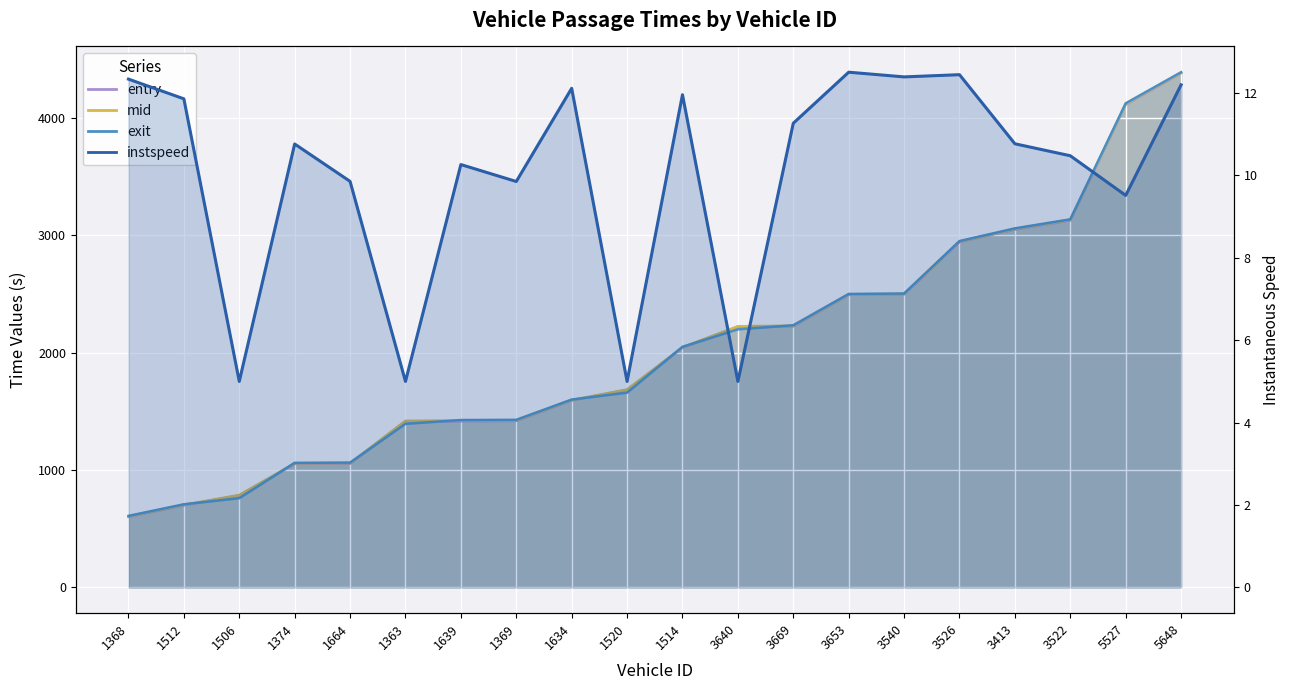

What are all the series names shown in the legend?

entry, mid, exit, instspeed